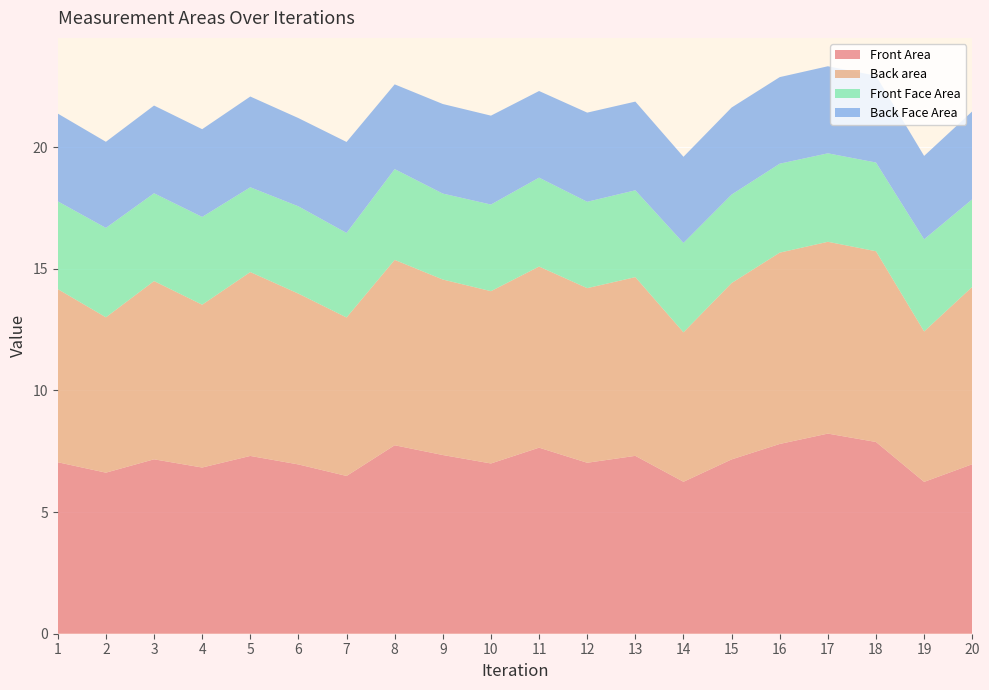

Reading left to right, list all the values displayed in this chart.

Front Area: 1=7.0	2=6.6	3=7.2	4=6.8	5=7.3	6=7.0	7=6.5	8=7.7	9=7.3	10=7.0	11=7.6	12=7.0	13=7.3	14=6.2	15=7.2	16=7.8	17=8.2	18=7.9	19=6.2	20=7.0
Back area: 1=7.1	2=6.4	3=7.3	4=6.7	5=7.6	6=7.0	7=6.5	8=7.6	9=7.2	10=7.1	11=7.4	12=7.2	13=7.3	14=6.1	15=7.2	16=7.9	17=7.9	18=7.8	19=6.2	20=7.3
Front Face Area: 1=3.6	2=3.7	3=3.6	4=3.6	5=3.5	6=3.6	7=3.5	8=3.7	9=3.5	10=3.6	11=3.7	12=3.5	13=3.6	14=3.7	15=3.6	16=3.7	17=3.6	18=3.6	19=3.8	20=3.6
Back Face Area: 1=3.6	2=3.5	3=3.6	4=3.6	5=3.7	6=3.6	7=3.7	8=3.5	9=3.7	10=3.7	11=3.6	12=3.7	13=3.6	14=3.5	15=3.6	16=3.6	17=3.6	18=3.6	19=3.4	20=3.6